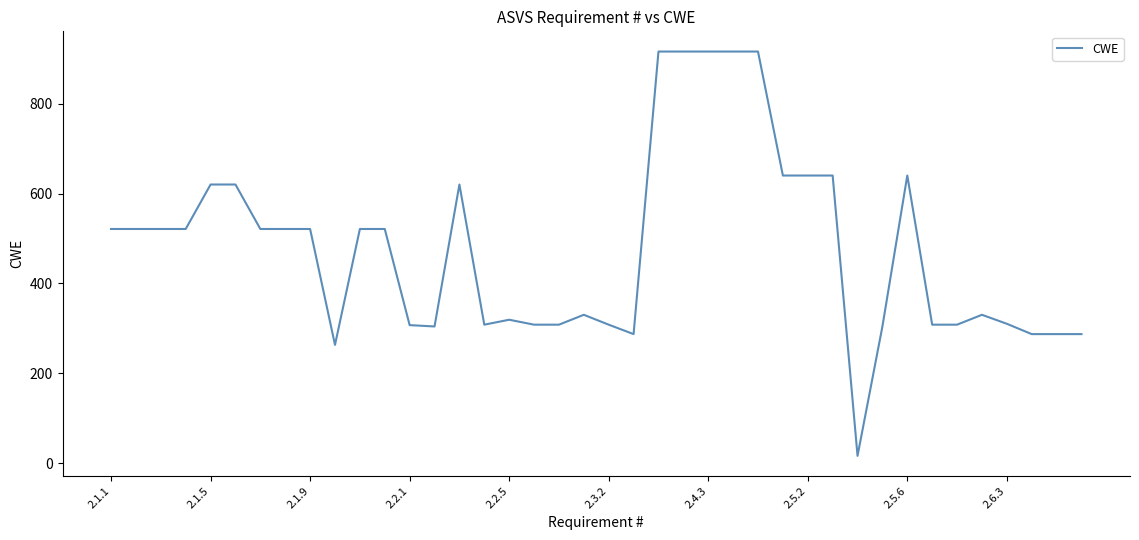

What is the greatest value displayed?

916